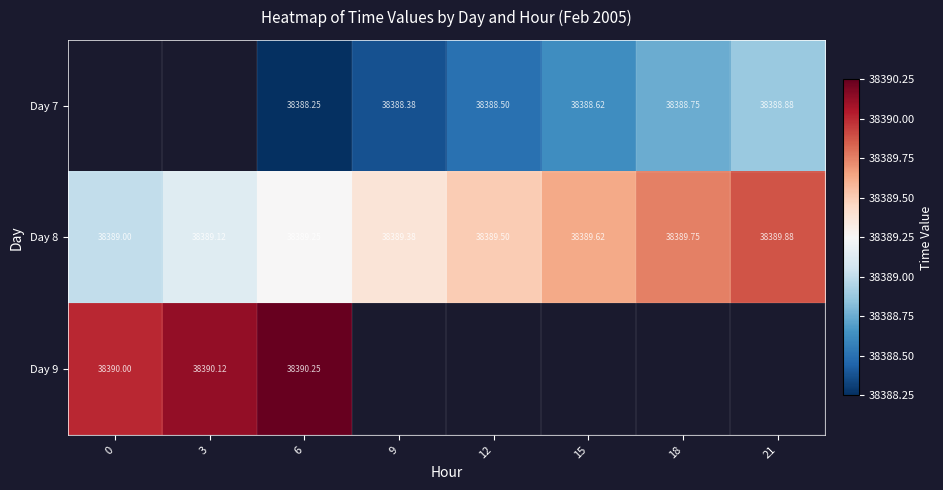

Count the Day 7 values in the range 38388 to 38389.

6